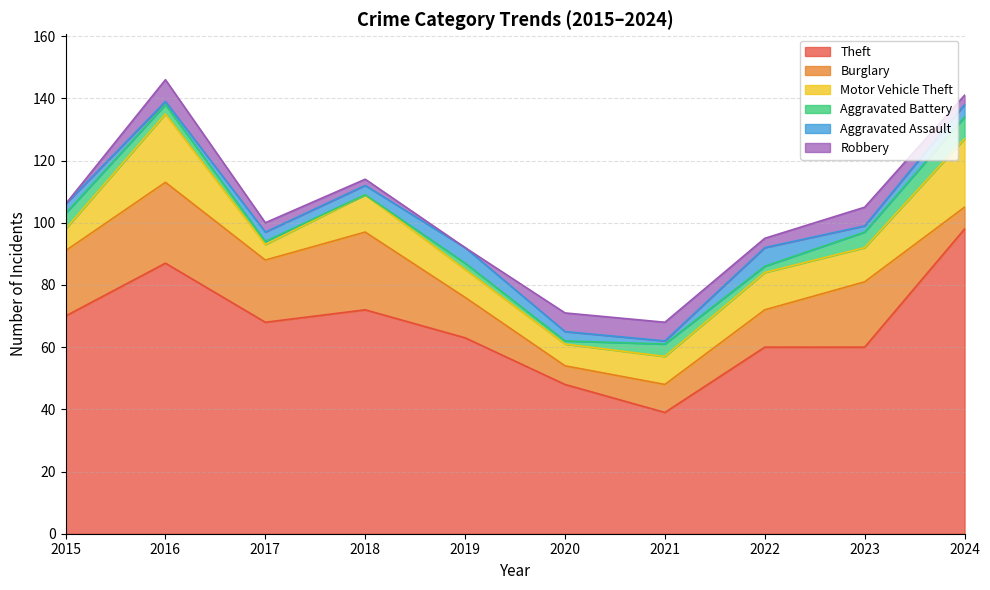

After their last crossing, which series has the higher values: Motor Vehicle Theft or Burglary?

Motor Vehicle Theft